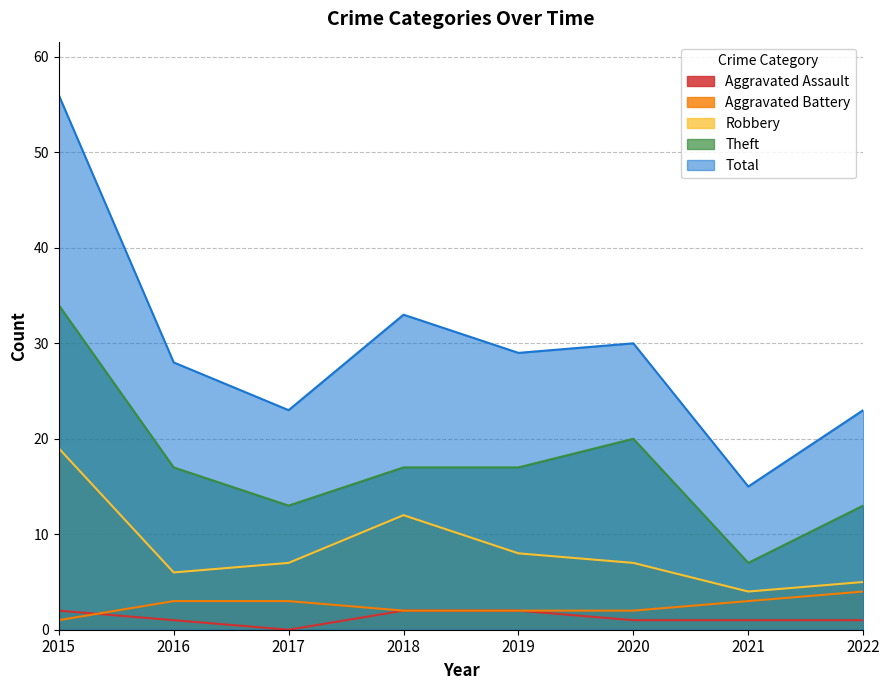

The value of Total at 2021 is 25. True or false?

False